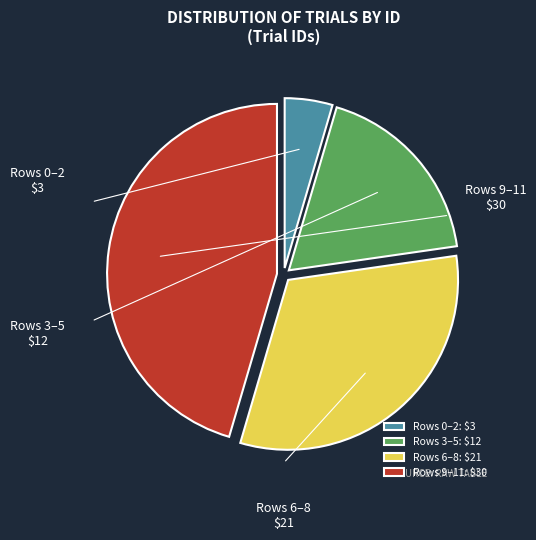

Is it true that Rows 9–11 is 45% of the pie?

True